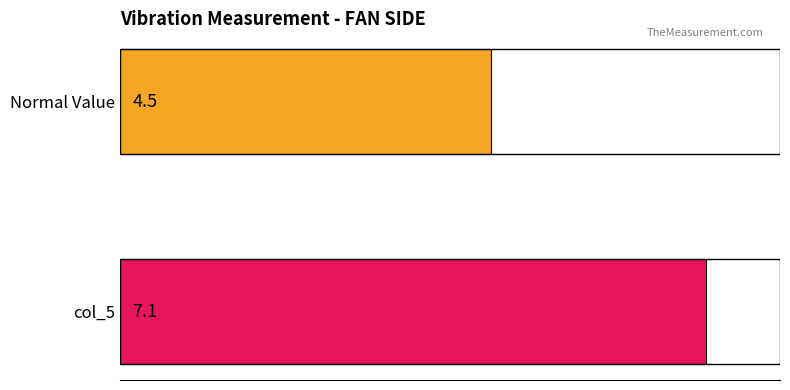

What is the smallest value displayed?

4.5